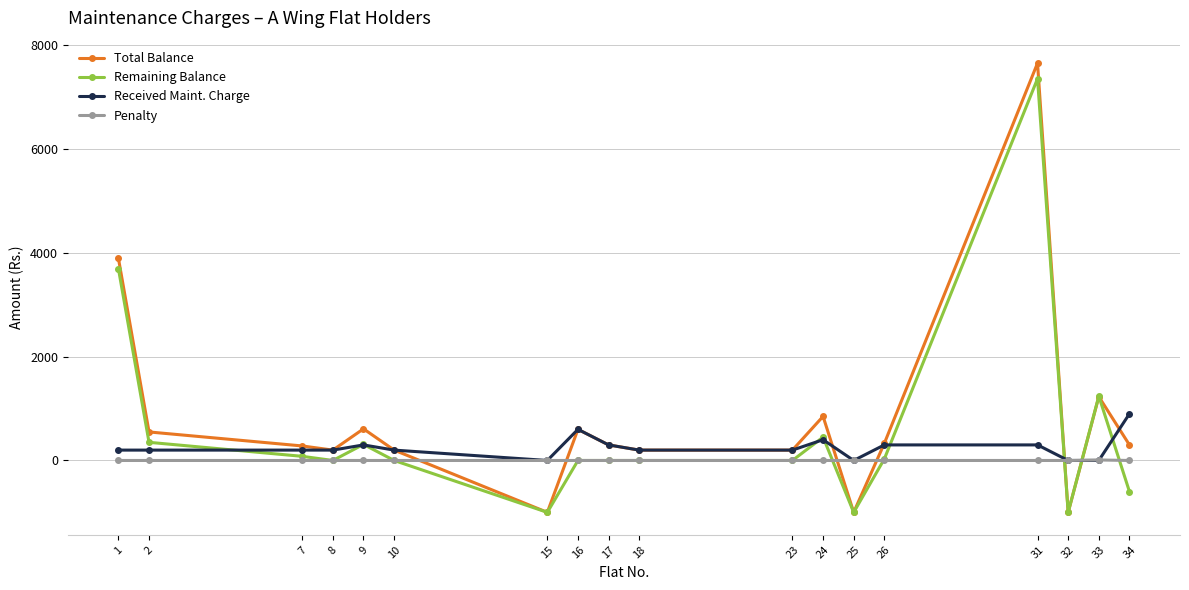

The value of Remaining Balance at 15 is -1000. True or false?

True